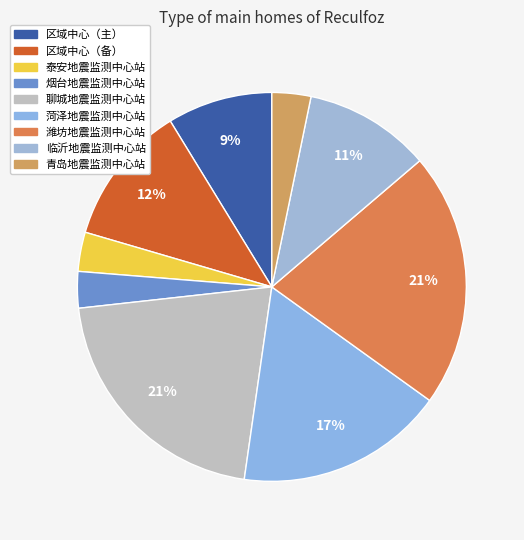

To the nearest percent, what is the average slice percentage?

11%